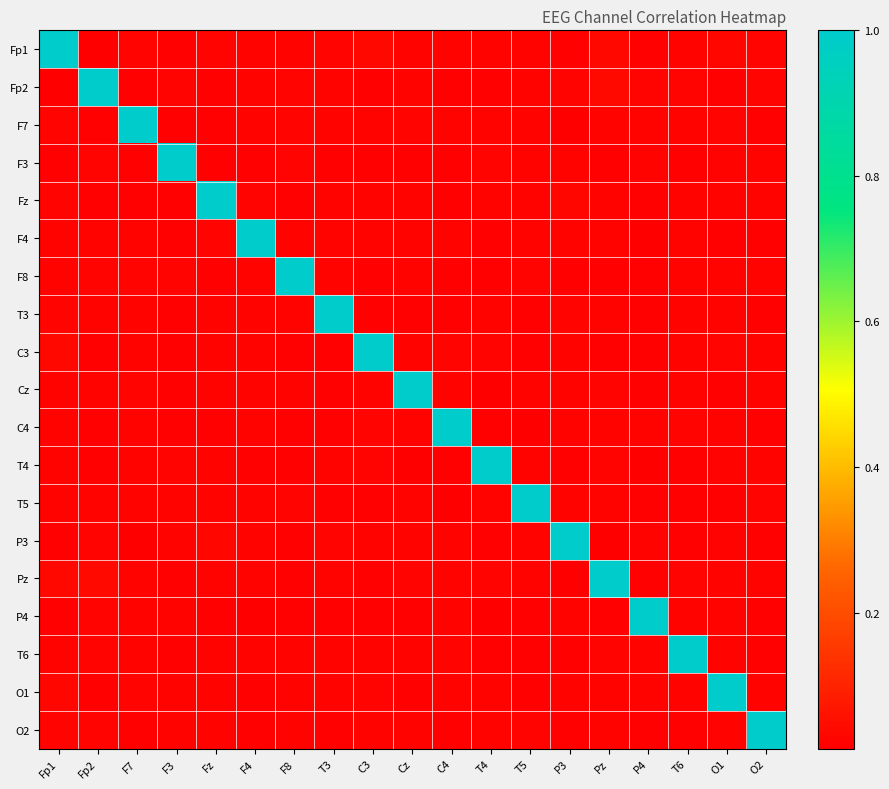

Rank the series by their maximum value, from lowest to highest.

Fp1, Fp2, F7, F3, Fz, F4, F8, T3, C3, Cz, C4, T4, T5, P3, Pz, P4, T6, O1, O2